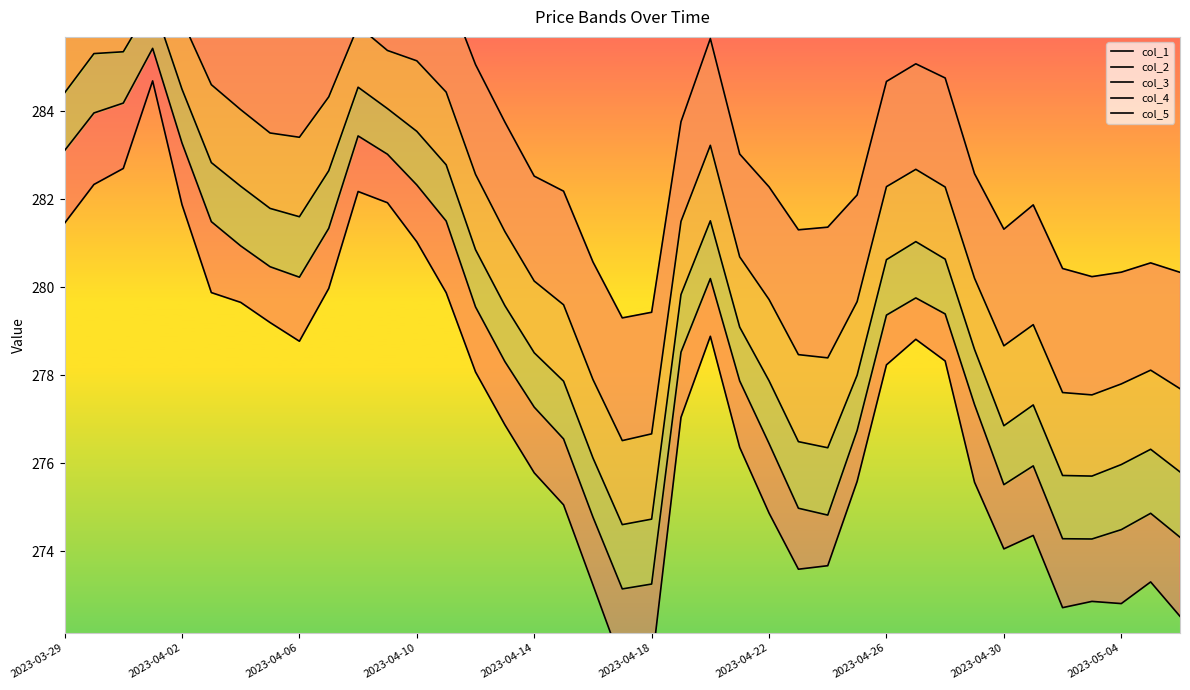

What is the sum of all col_2 values?

11080.5